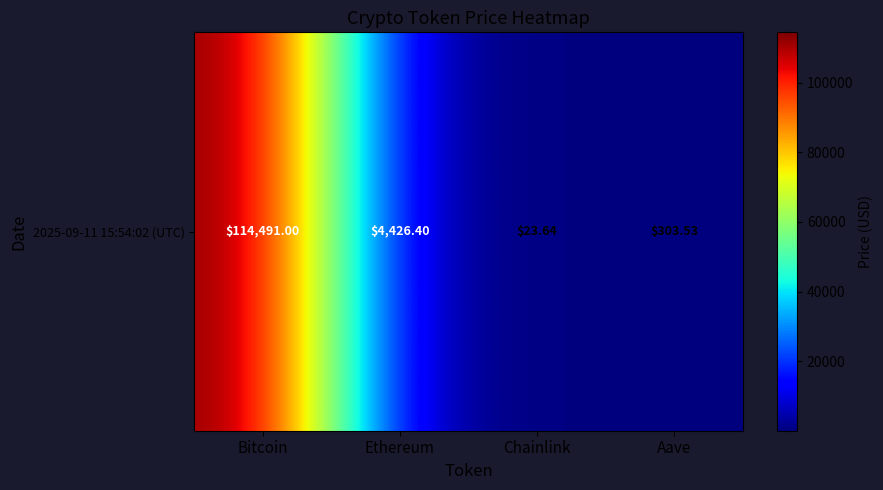

What is the sum of the values at Chainlink and Aave?

327.2